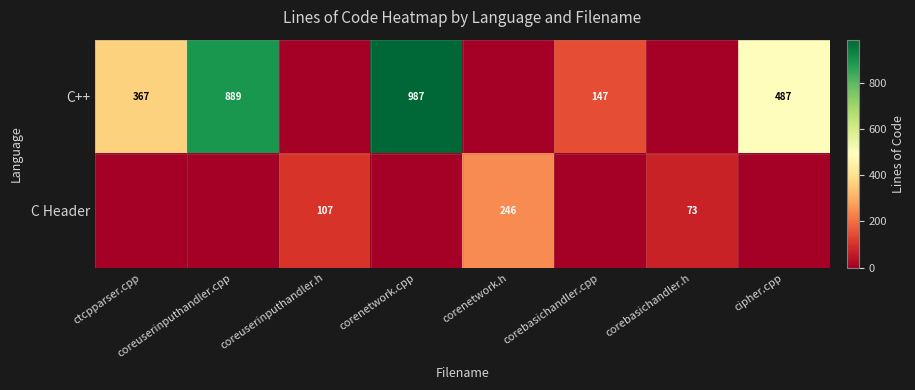

How many distinct data groups are displayed?

2